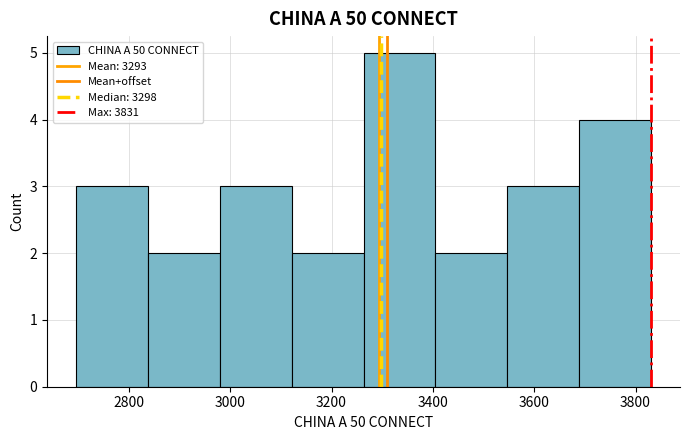

Reading left to right, list every bar in this chart as the range it spans on the x-axis followed by its height. Neither the bar edges nor the heights are printed on the chart, so give them approximately, as read against the axes.

2700 to 2840: 3
2840 to 2980: 2
2980 to 3120: 3
3120 to 3260: 2
3260 to 3400: 5
3400 to 3540: 2
3540 to 3680: 3
3680 to 3840: 4